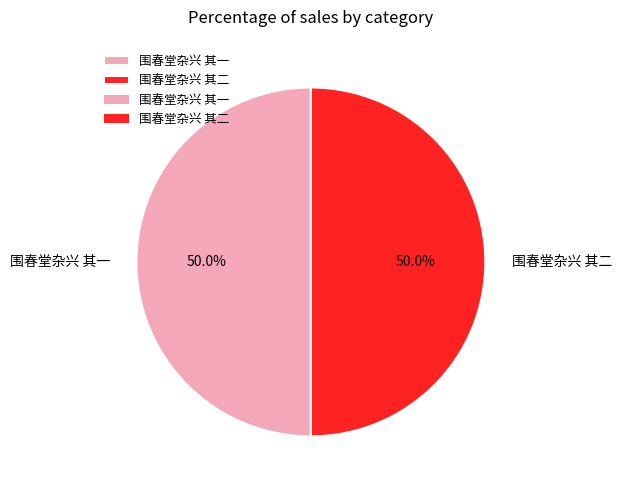

True or false: 围春堂杂兴 其一 accounts for 50% of the total.

True